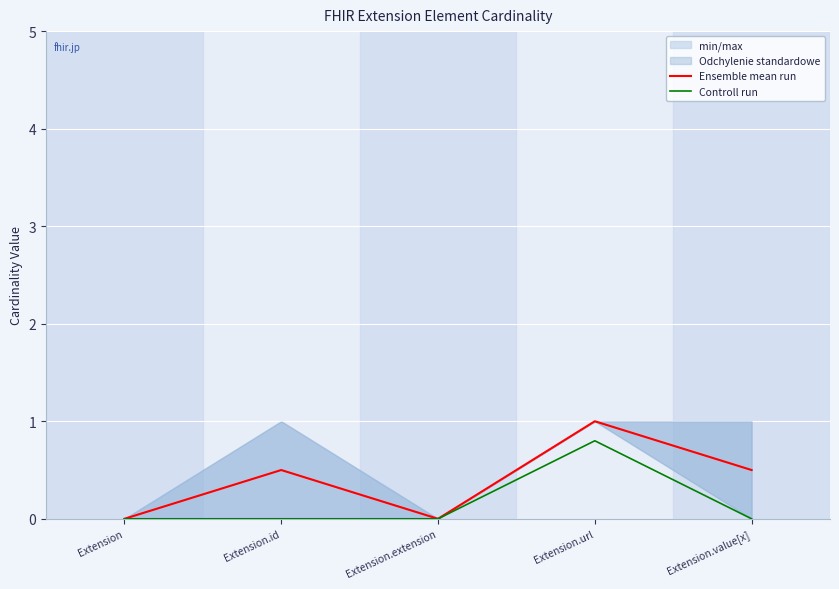

The Ensemble mean run series shows 0.0 at Extension.extension. True or false?

True